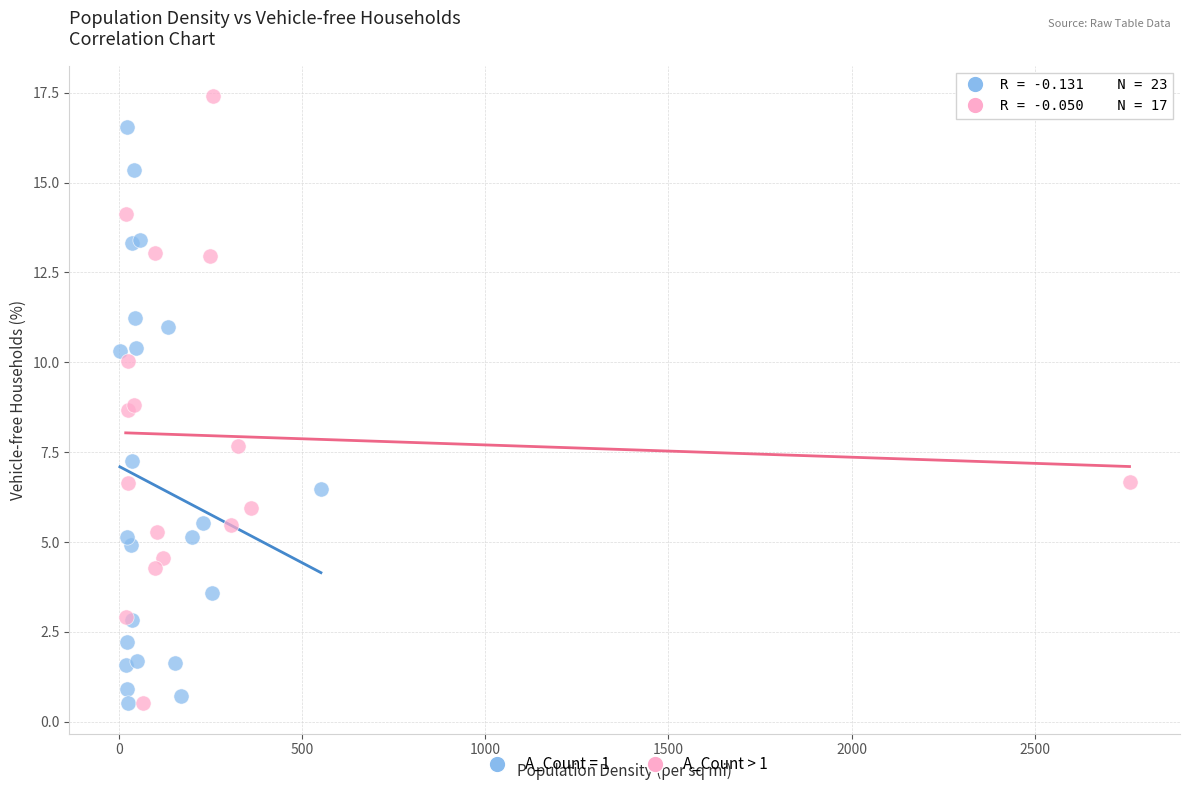

Which series has the widest spread of Y values?

A_Count > 1